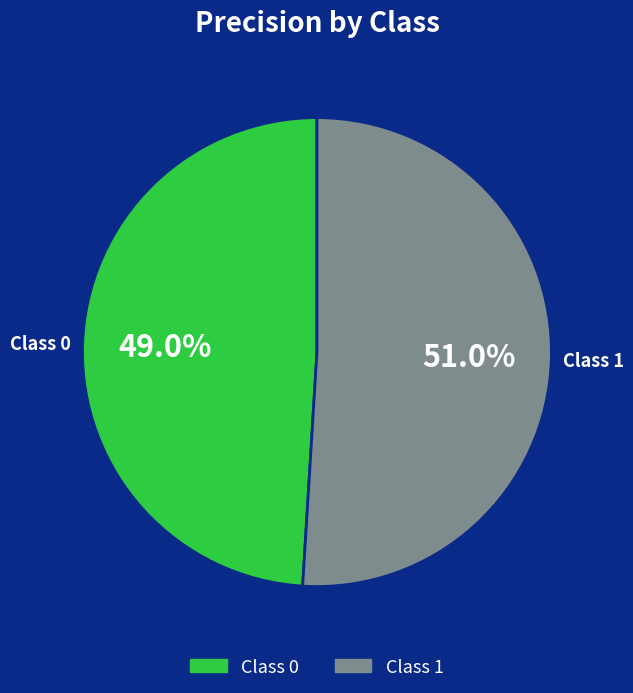

Does any single category account for the majority?

Yes